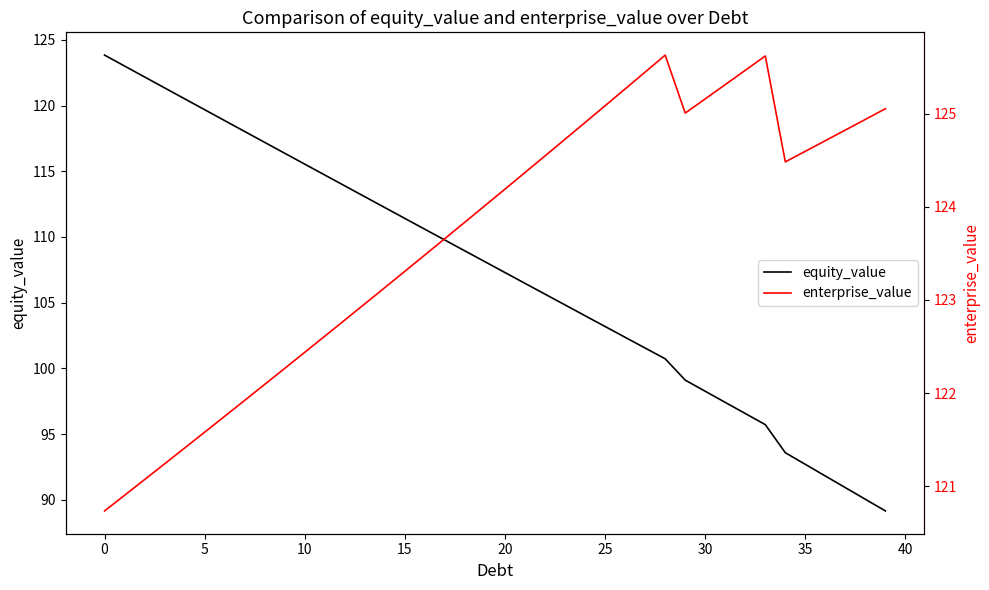

Which series has the widest spread of values?

equity_value